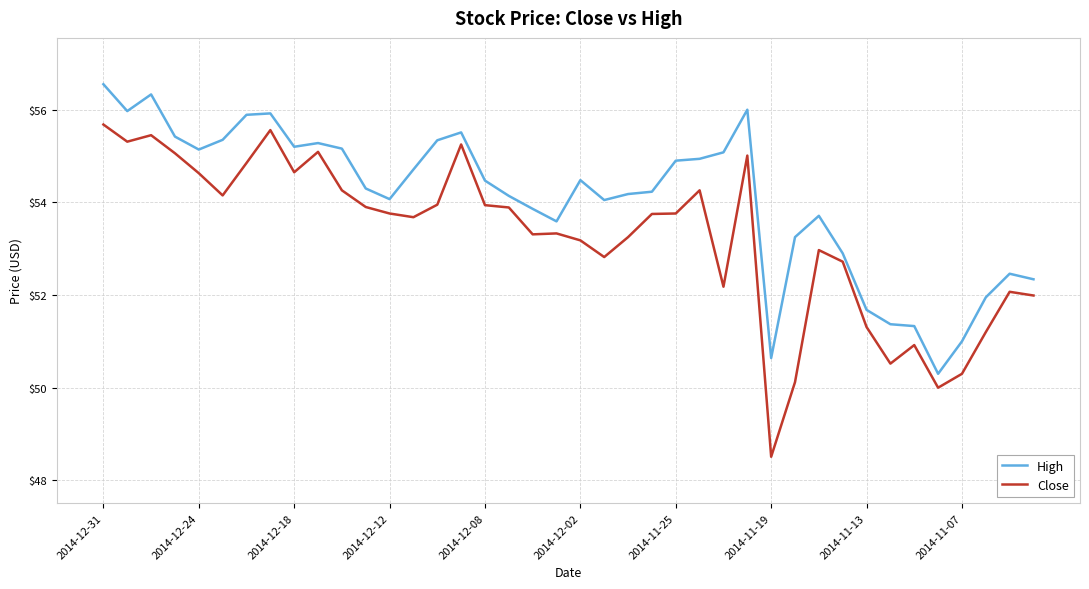

True or false: Close has more than 0 points higher than both neighbors.

True